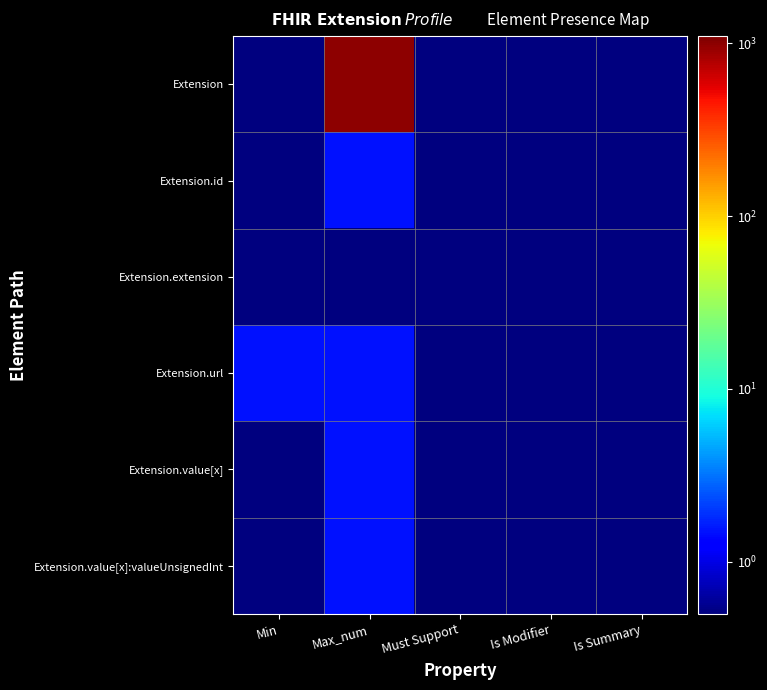

How many series are shown in this chart?

6